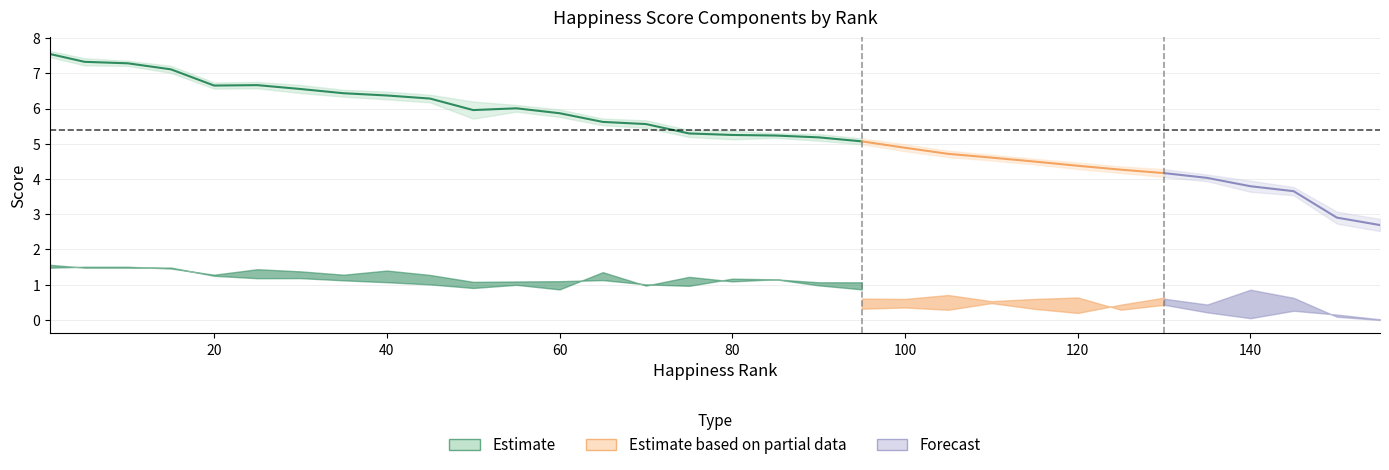

Reading right to left, list all the values displayed in this chart.

Whisker high: 2.9	3.1	3.8	4.0	4.1	4.3	4.4	4.5	4.6	4.7	4.8	5.0	5.2	5.3	5.3	5.4	5.4	5.7	5.7	6.0	6.1	6.2	6.4	6.5	6.5	6.7	6.8	6.7	7.2	7.4	7.4	7.6
Whisker low: 2.5	2.7	3.5	3.6	3.9	4.1	4.2	4.3	4.4	4.5	4.6	4.8	5.0	5.1	5.2	5.1	5.2	5.5	5.5	5.8	5.9	5.7	6.2	6.3	6.3	6.4	6.6	6.6	7.0	7.2	7.2	7.5
Economy (GDP per Capita): 0.0	0.1	0.6	0.9	0.4	0.6	0.8	0.9	0.7	0.6	1.2	0.8	0.9	1.0	1.2	1.1	1.2	1.0	1.4	0.9	1.0	0.9	1.0	1.1	1.1	1.2	1.2	1.3	1.5	1.5	1.5	1.6
Family: 0.0	0.6	0.9	1.1	1.0	1.0	0.8	1.0	1.0	0.7	1.4	0.9	1.1	1.1	1.2	1.2	1.0	1.0	1.1	1.1	1.1	1.1	1.3	1.4	1.3	1.4	1.4	1.3	1.5	1.5	1.5	1.5
Health (Life Expectancy): 0.0	0.2	0.3	0.1	0.2	0.4	0.3	0.6	0.6	0.5	0.7	0.6	0.6	0.7	0.5	0.6	0.7	0.7	0.8	0.7	0.7	0.5	0.7	0.6	0.8	0.8	0.7	0.8	0.8	0.8	0.8	0.8
Freedom: 0.3	0.1	0.3	0.5	0.3	0.6	0.4	0.2	0.3	0.5	0.3	0.4	0.3	0.2	0.4	0.4	0.3	0.4	0.4	0.4	0.5	0.5	0.5	0.5	0.5	0.5	0.5	0.4	0.6	0.6	0.6	0.6